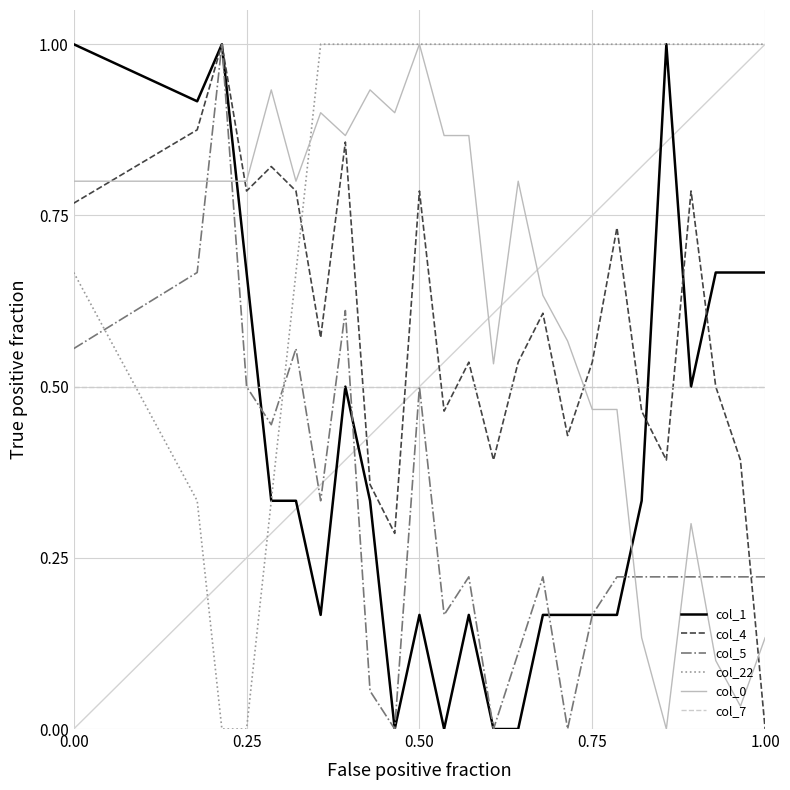

Is this an area chart (filled region under the line)?

No